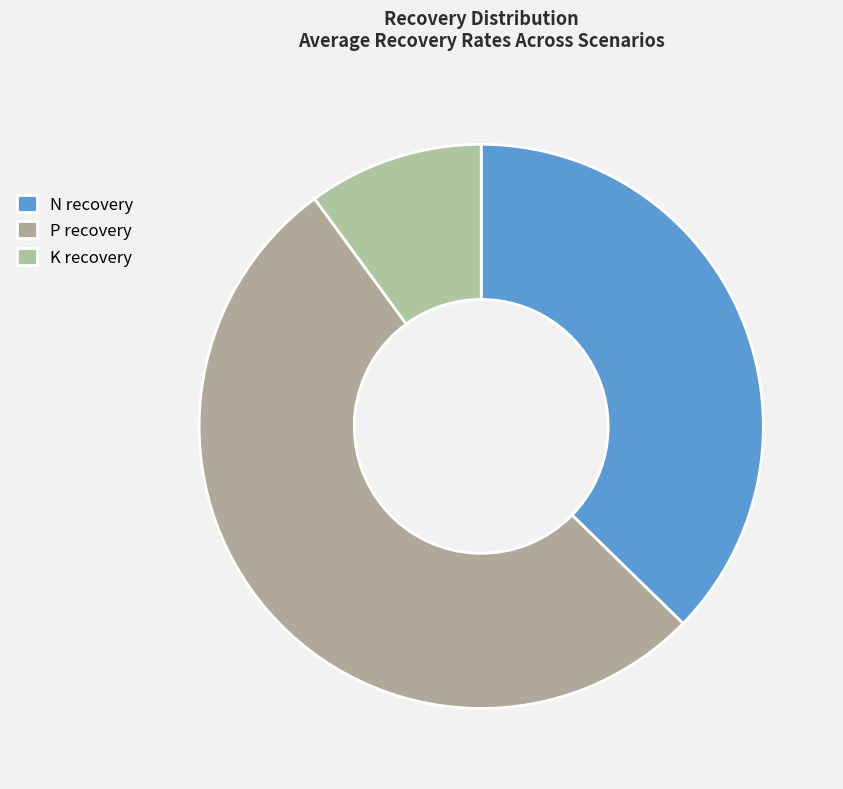

How many segments does this pie chart have?

3